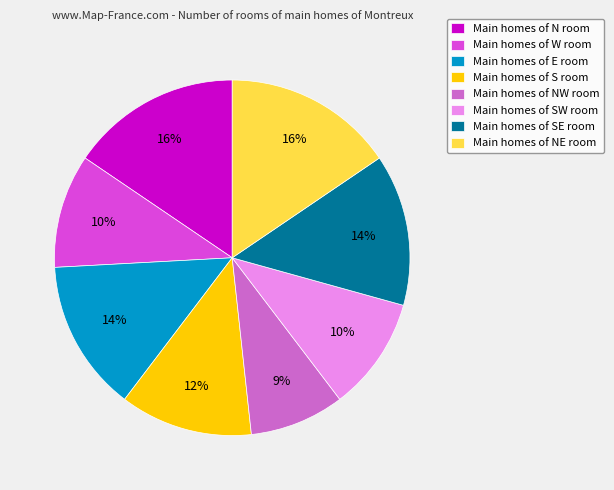

Does any single category account for the majority?

No